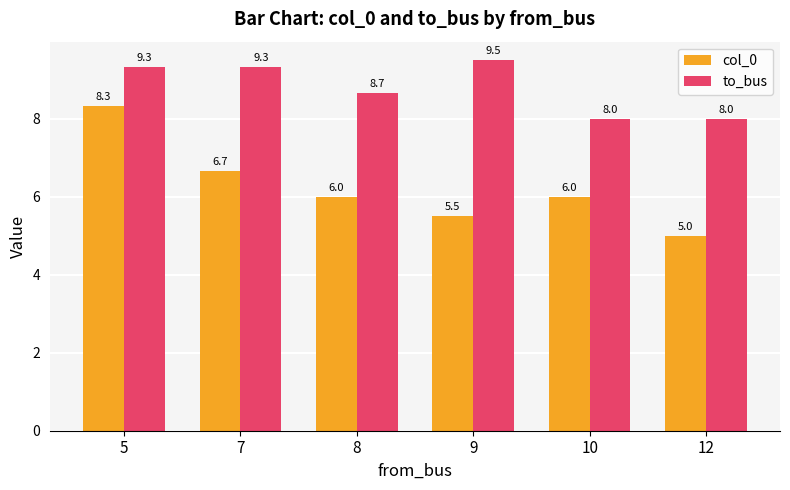

Which series has the largest range (max minus min)?

col_0